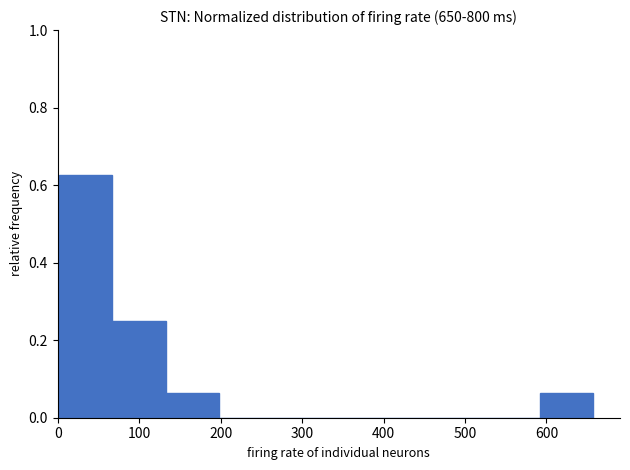

Reading left to right, list every bar in this chart as the range it spans on the x-axis followed by its height. Neither the bar edges nor the heights are printed on the chart, so give them approximately, as read against the axes.

0 to 70: 0.62
70 to 130: 0.26
130 to 200: 0.06
200 to 260: 0
260 to 330: 0
330 to 390: 0
390 to 460: 0
460 to 530: 0
530 to 590: 0
590 to 660: 0.06